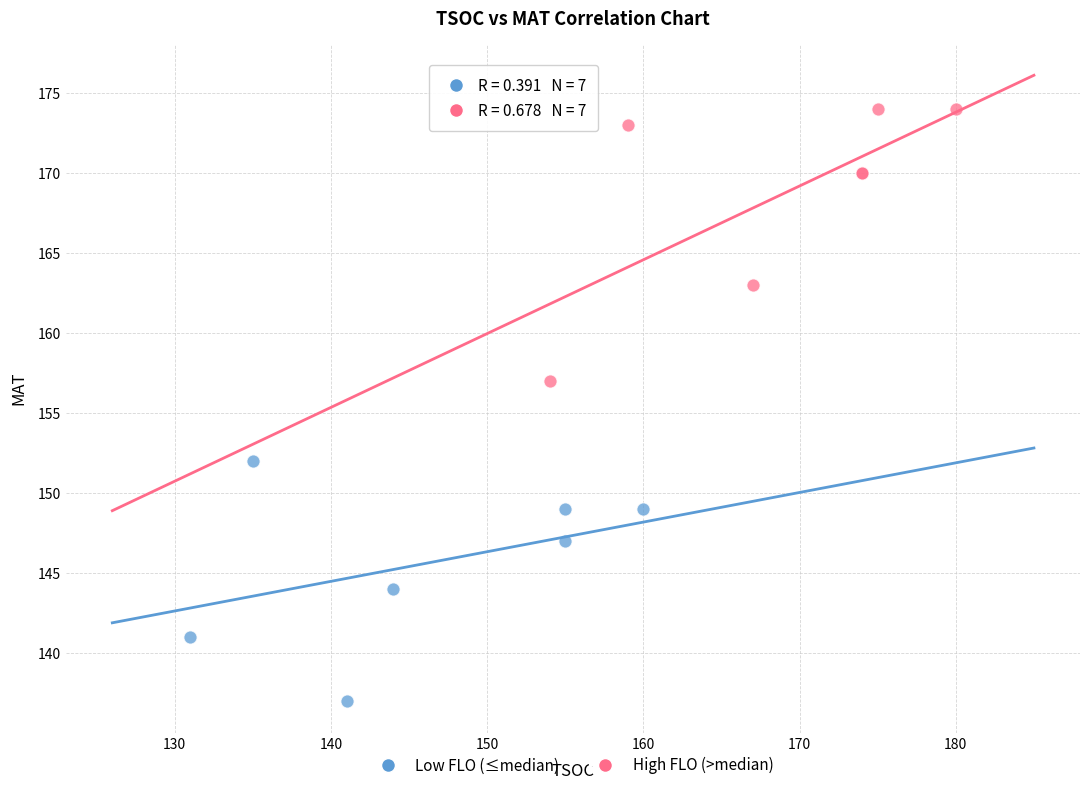

Which series contains the highest Y value?

High FLO (>median)